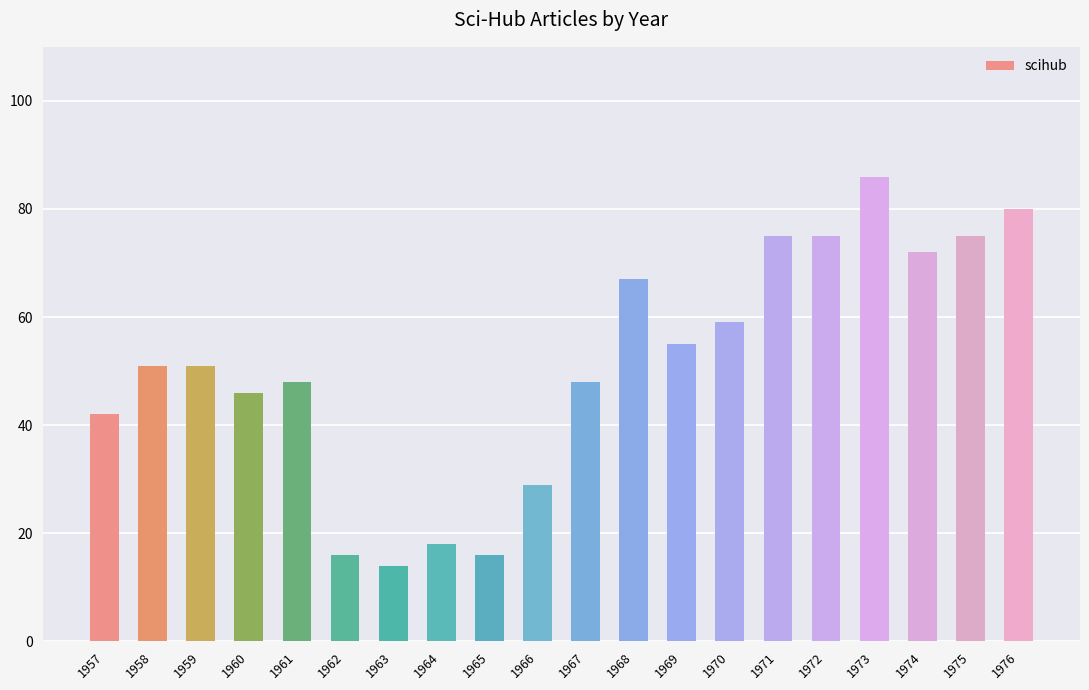

How many categories are shown in the chart?

20